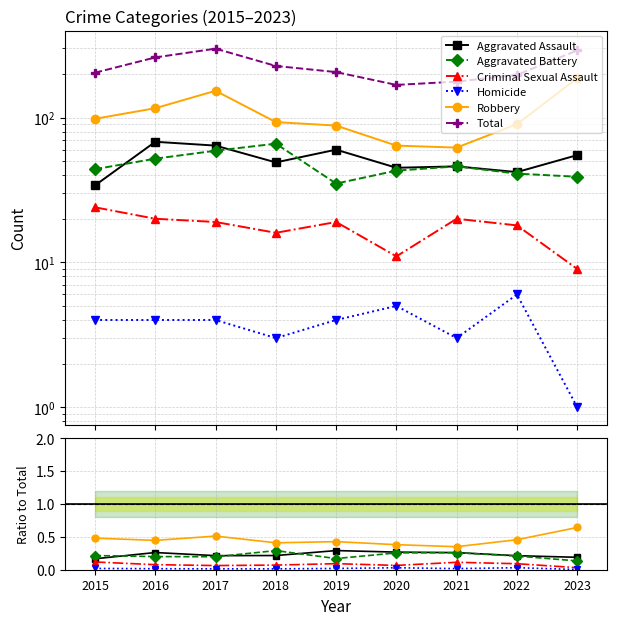

What is the sum of the Aggravated Battery values at 2019 and 2015?

79